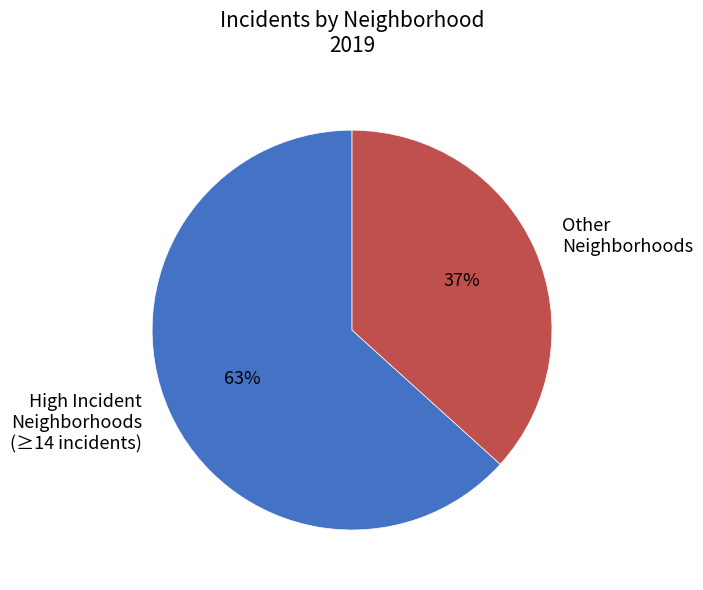

To the nearest percent, what portion does High Incident Neighborhoods (≥14 incidents) represent?

63%